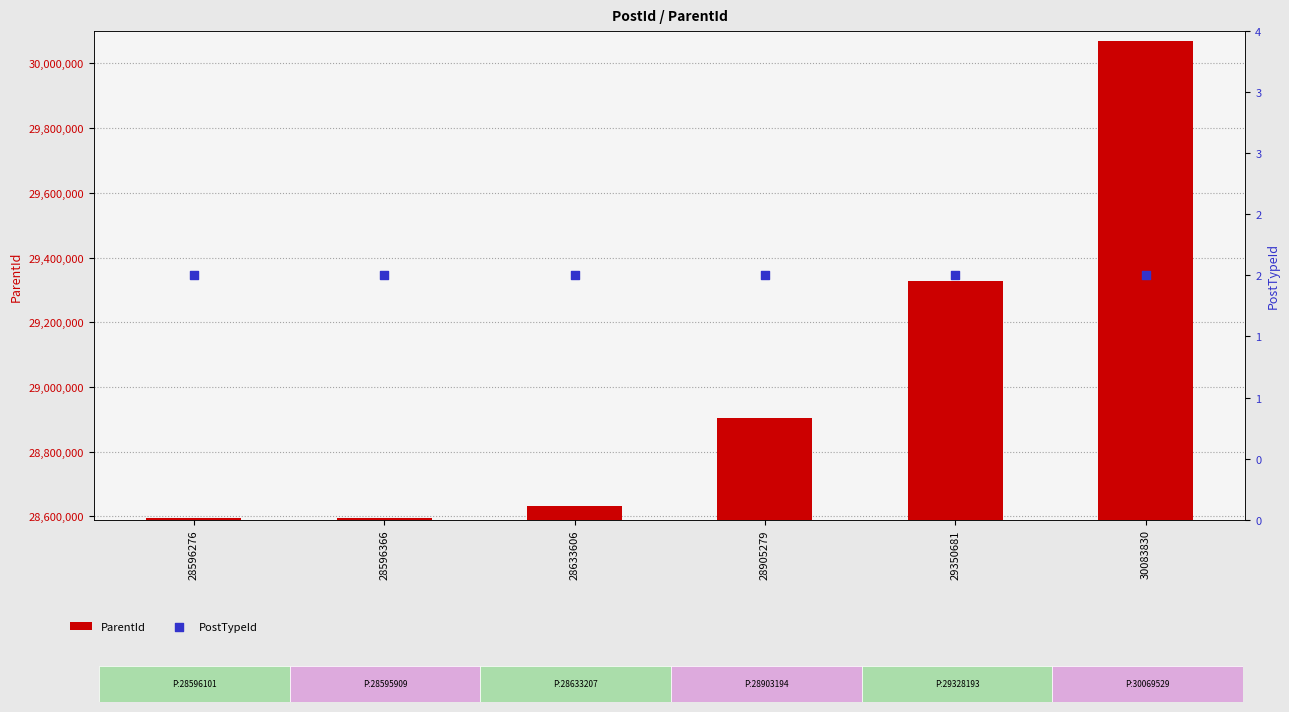

At which category is the sum across all series the highest?

30083830